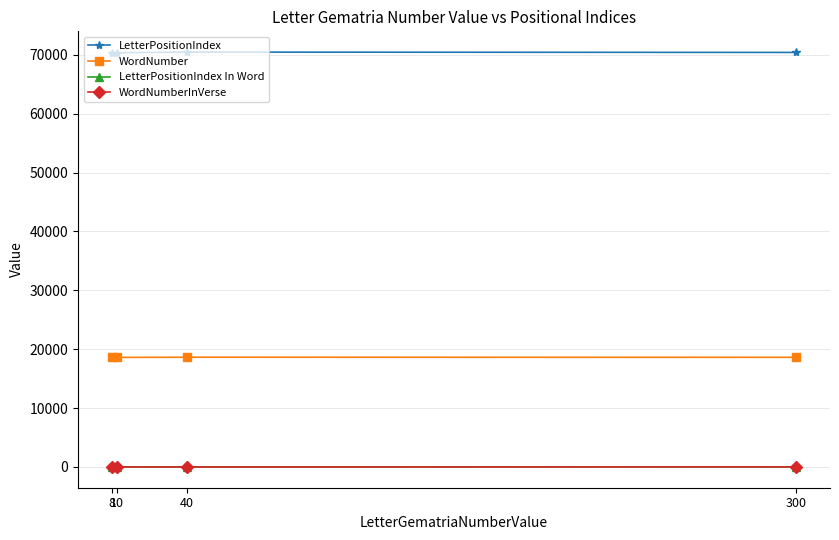

What is the value of the WordNumber point at the 2nd from the left?

18615